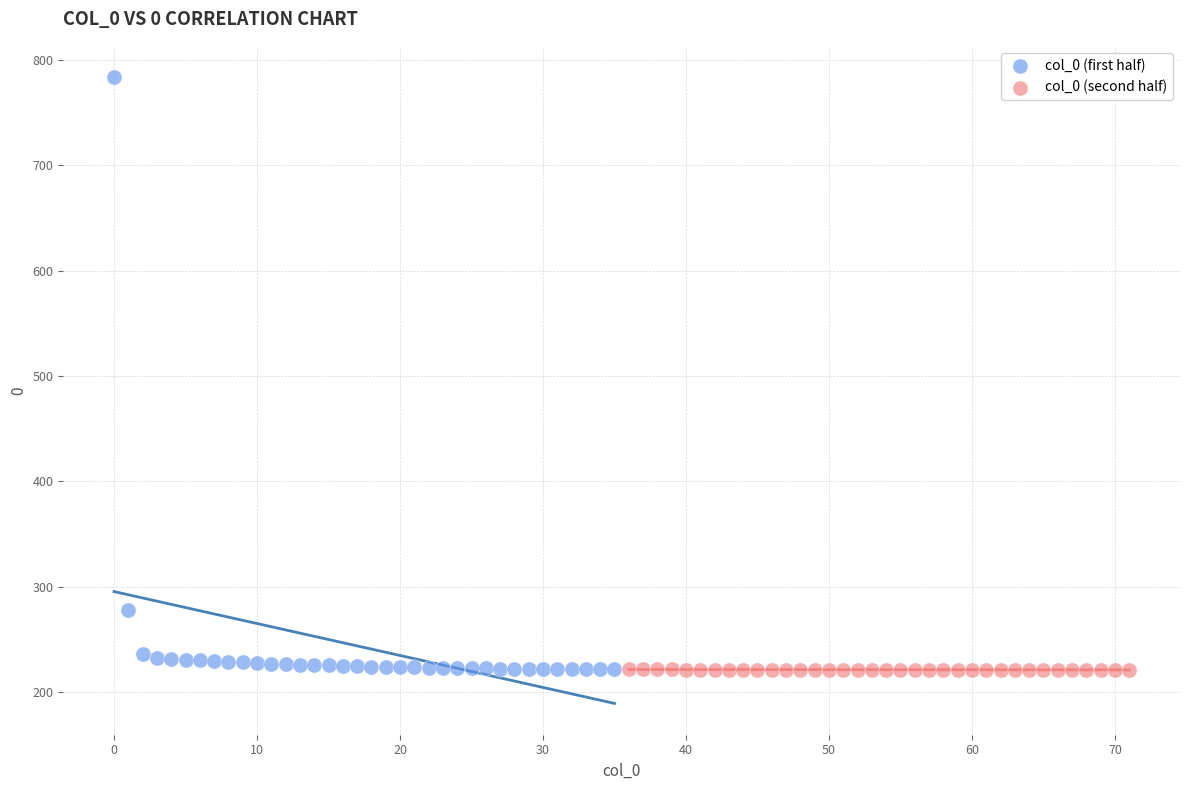

Which series has the widest spread of Y values?

col_0 (first half)